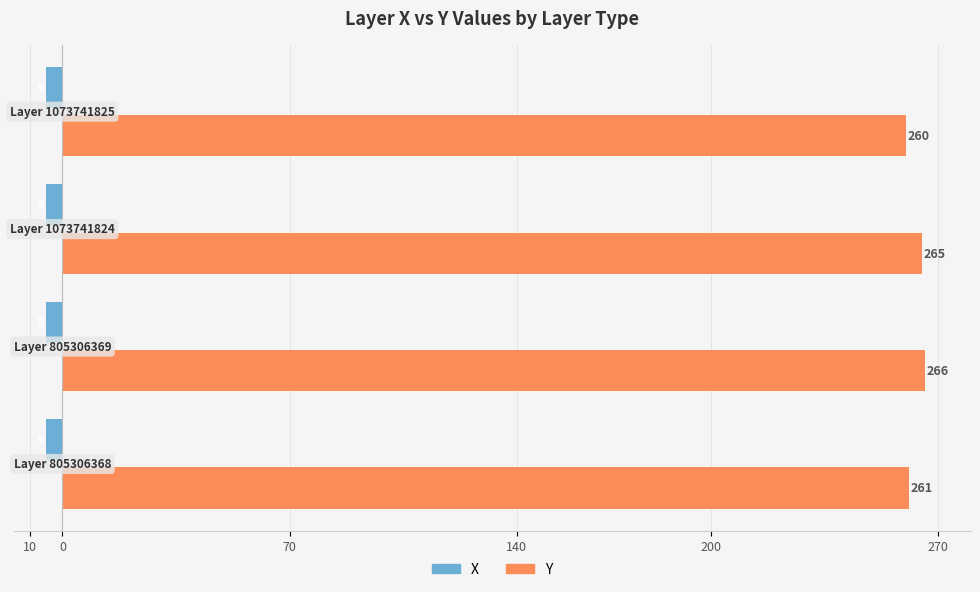

What position from the left is 0?

2